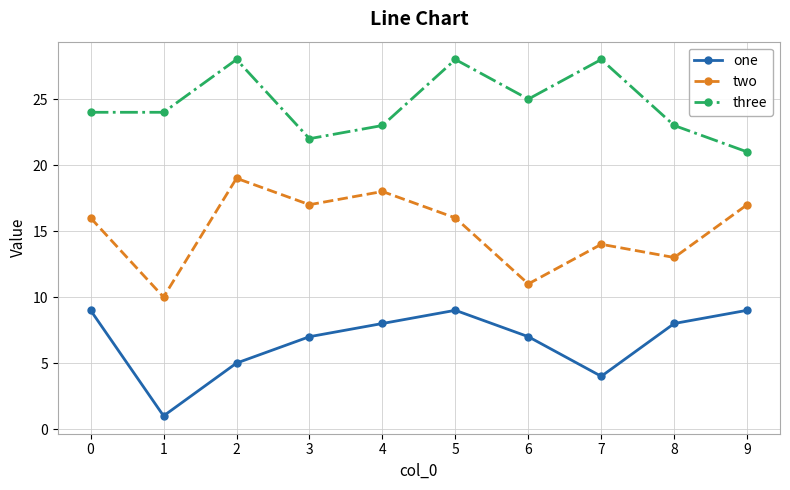

Is the value of three at 2 greater than the value of one at 2?

Yes